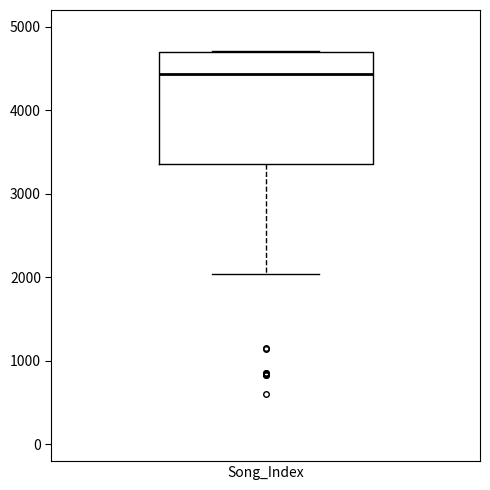

Read this box plot against the y-axis: the position of the median line, the range covered by the box, and the ends of both whiskers. The values are not printed on the chart, so give them approximately, as read against the axis.

median 4400, box 3400 to 4700, whiskers 2000 to 4700